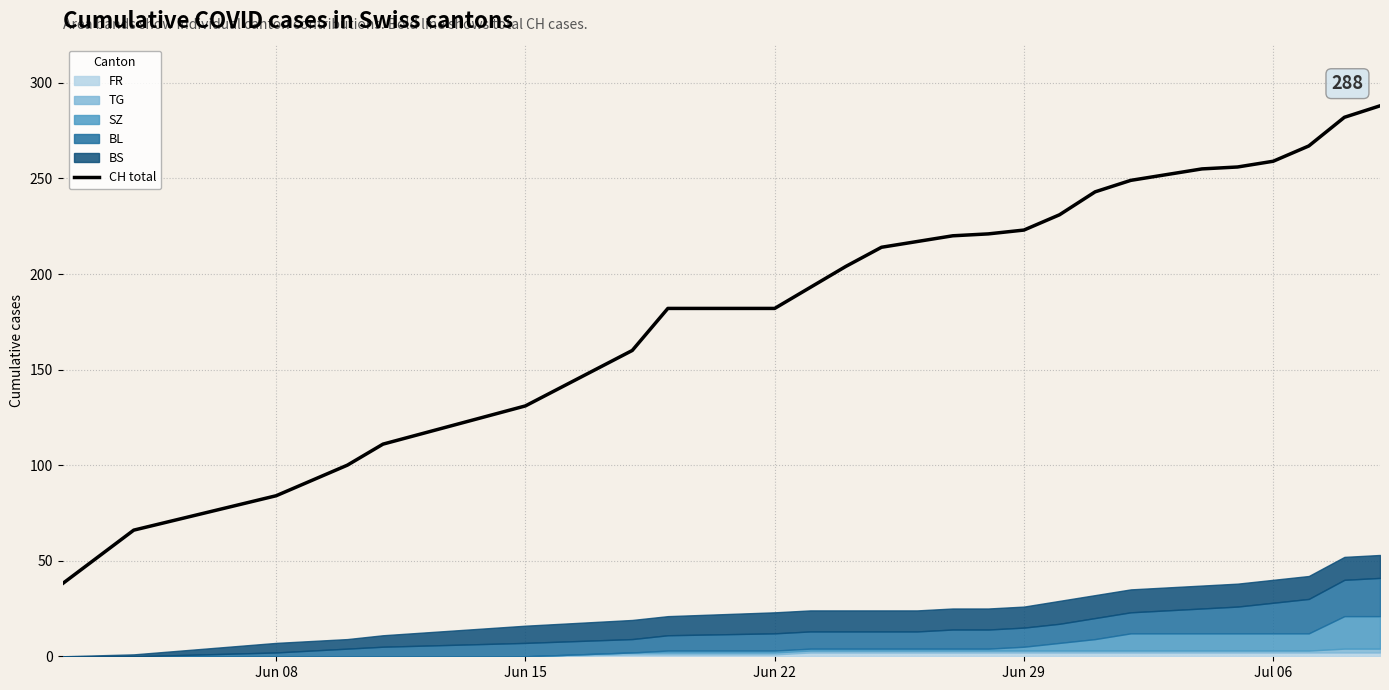

What is the greatest value displayed?

288